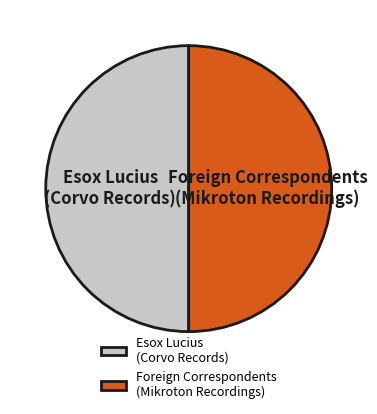

How many segments does this pie chart have?

2